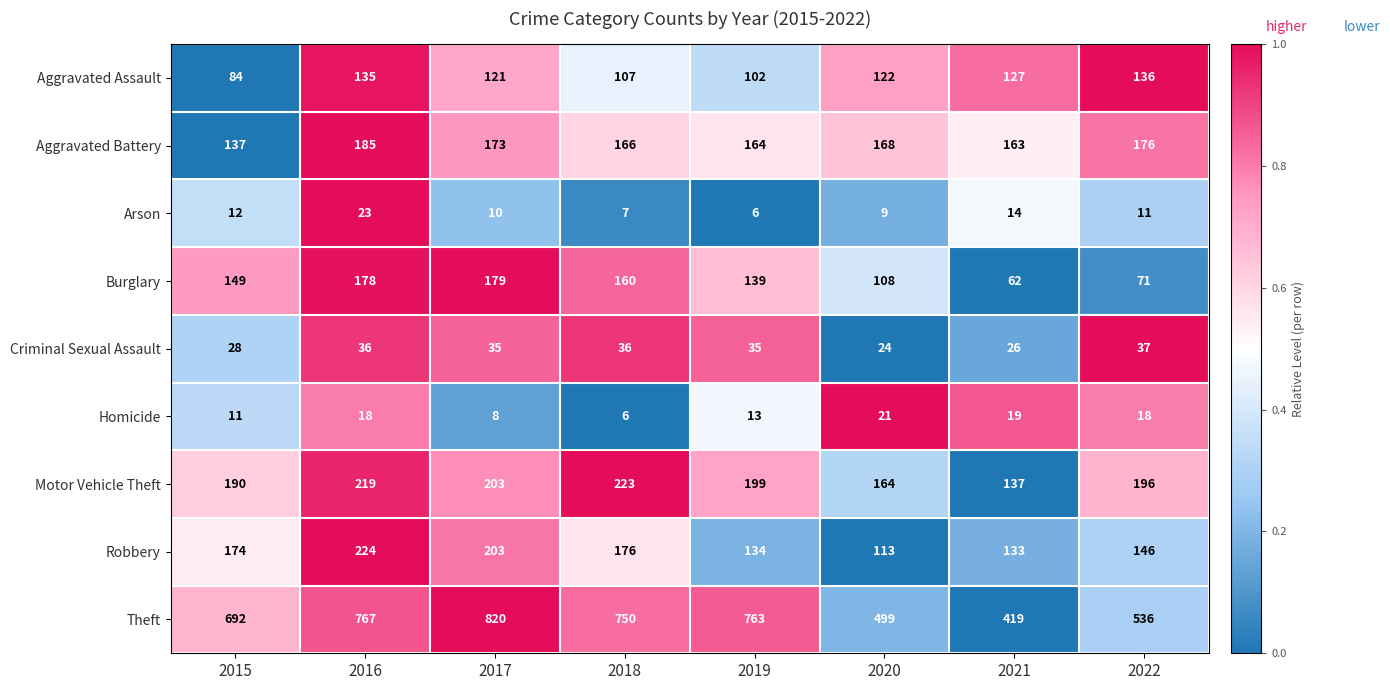

What is the spread (max minus min) of values at 2020?

490